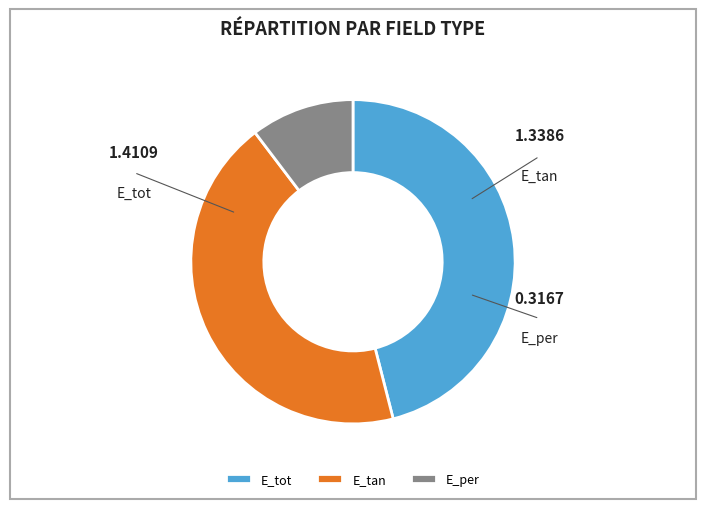

To the nearest percent, what is the average slice percentage?

33%